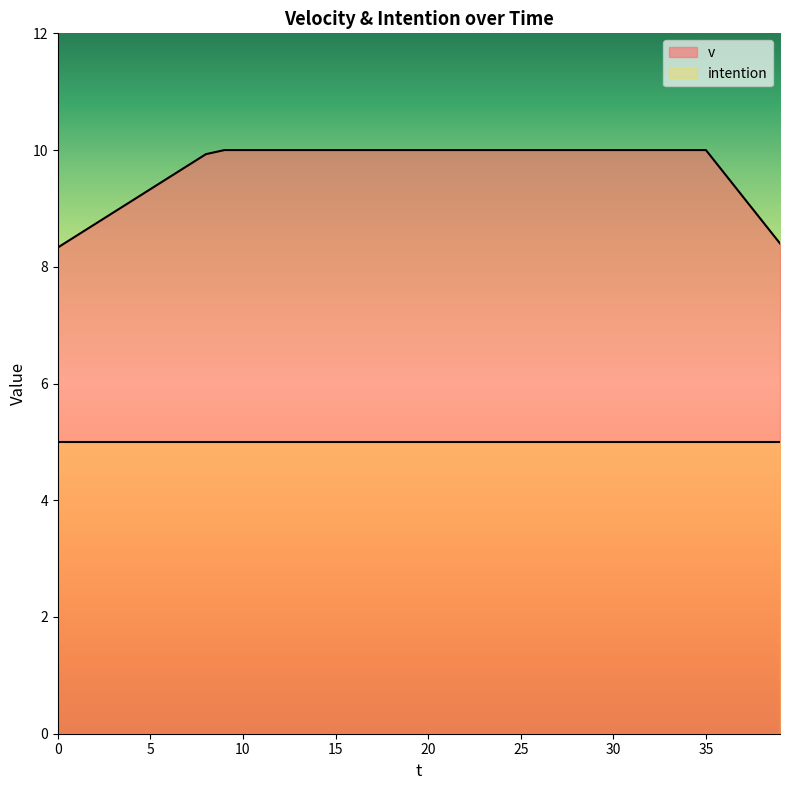

How many data points does each series have?

40